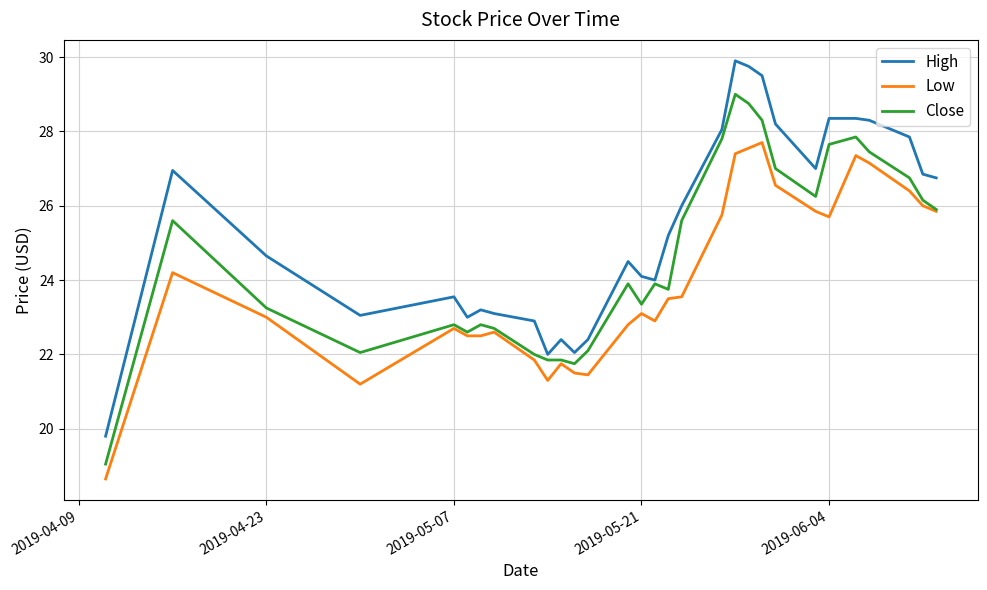

Which series has the largest total across all categories?

High